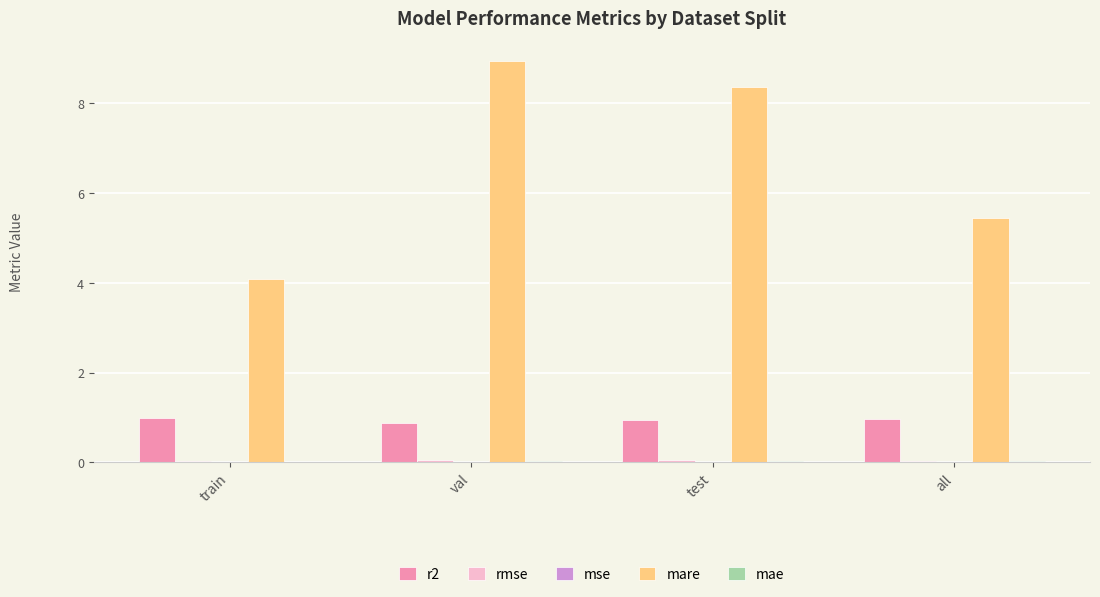

At which label is mare closest to 6?

all